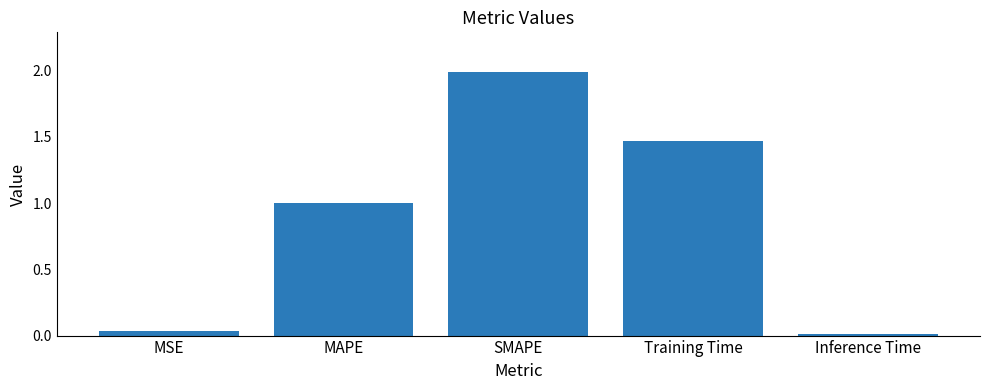

The value at MSE is 0.0. True or false?

True